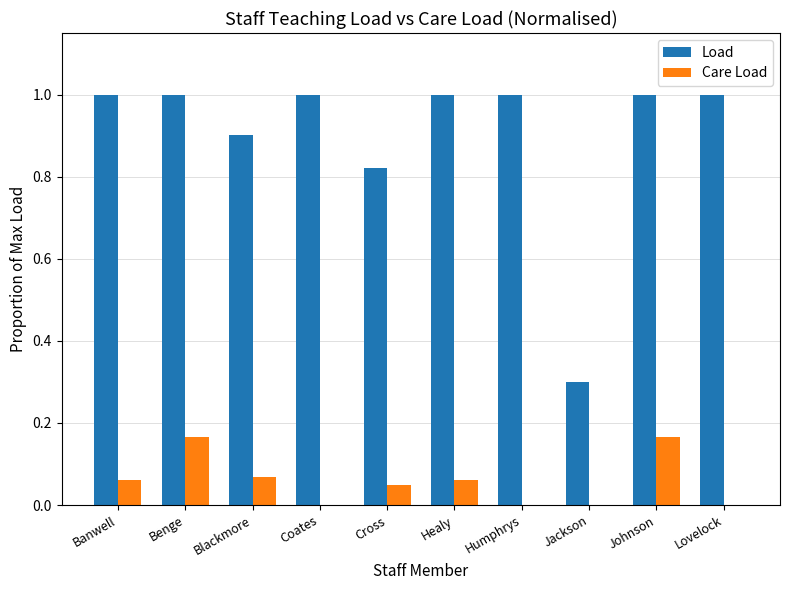

Which series has the largest total across all categories?

Load